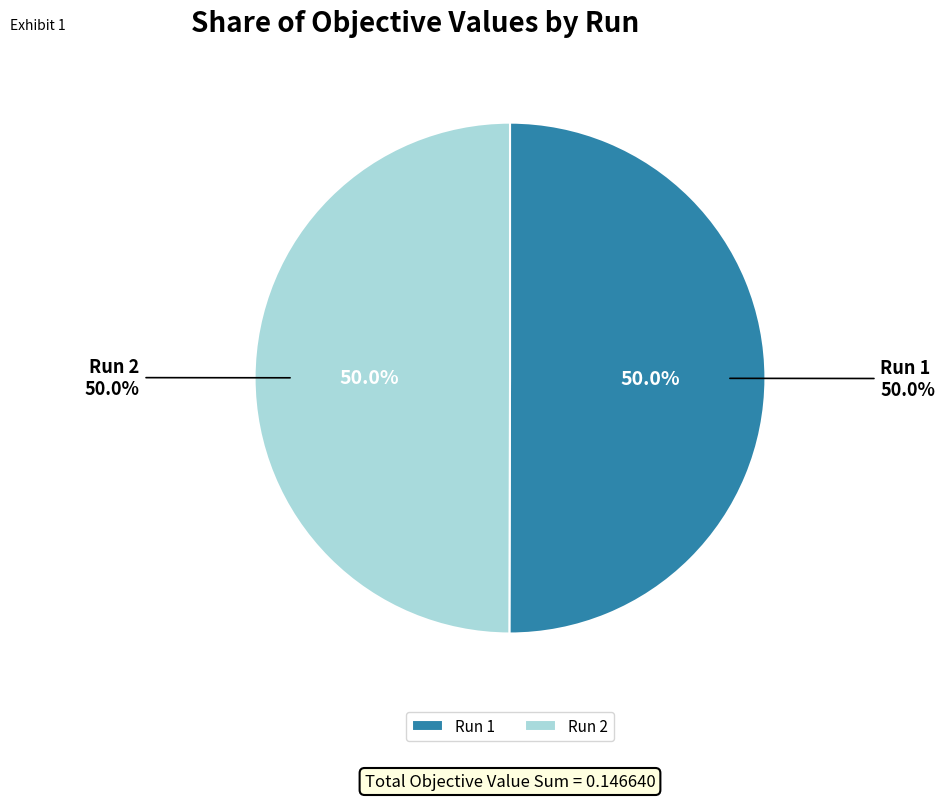

To the nearest percent, what portion does Run 1 represent?

50%